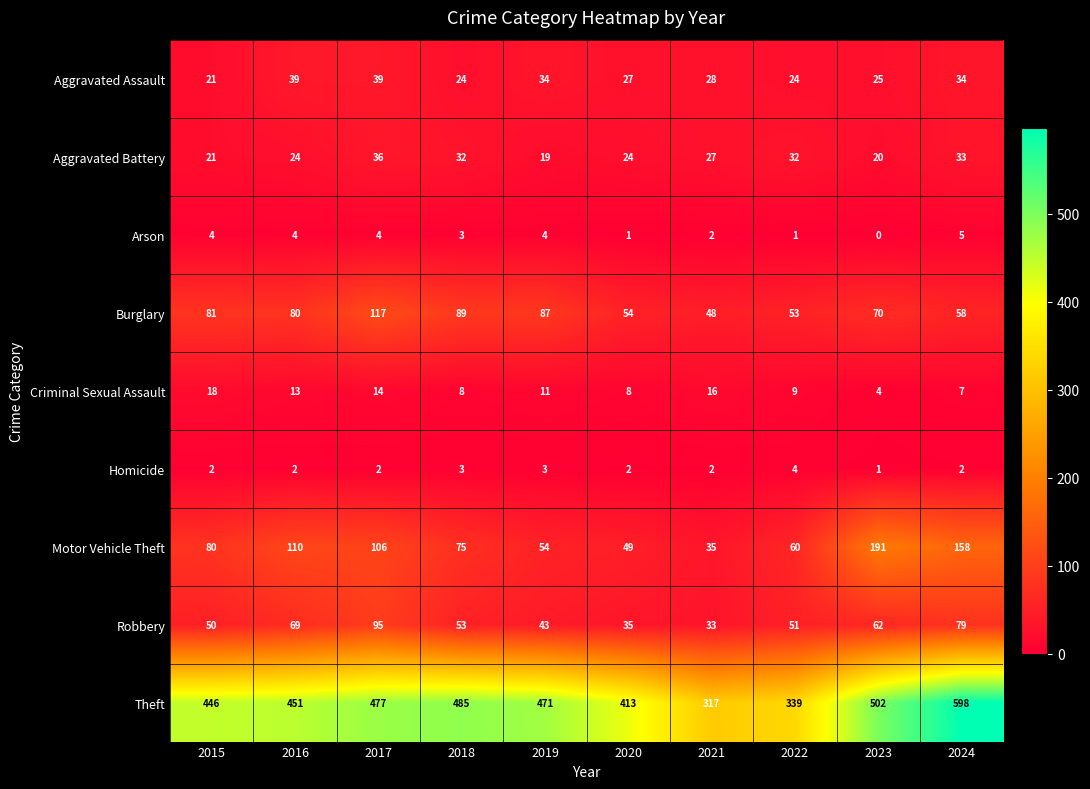

What is the difference between the second highest and minimum values in the Motor Vehicle Theft series?

123